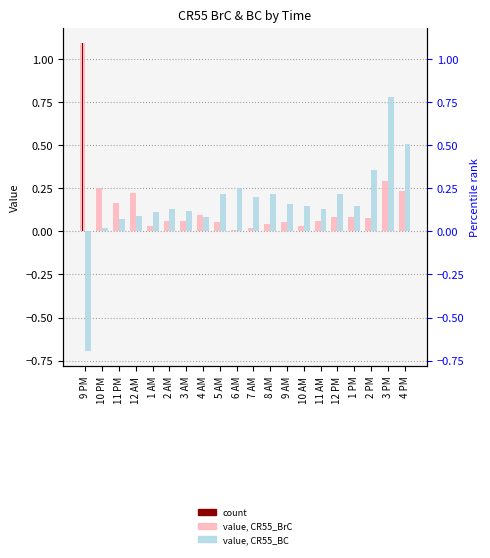

What is the smallest value displayed?

-0.7